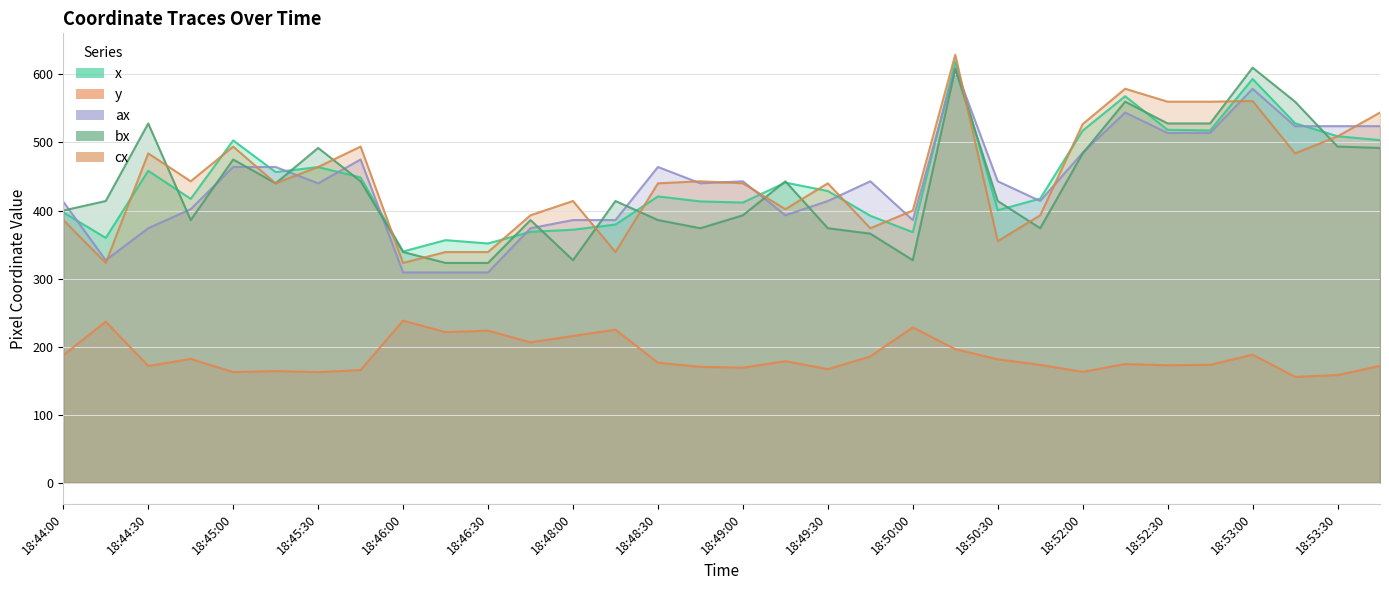

What is the label of the 20th point from the left?

18:49:45